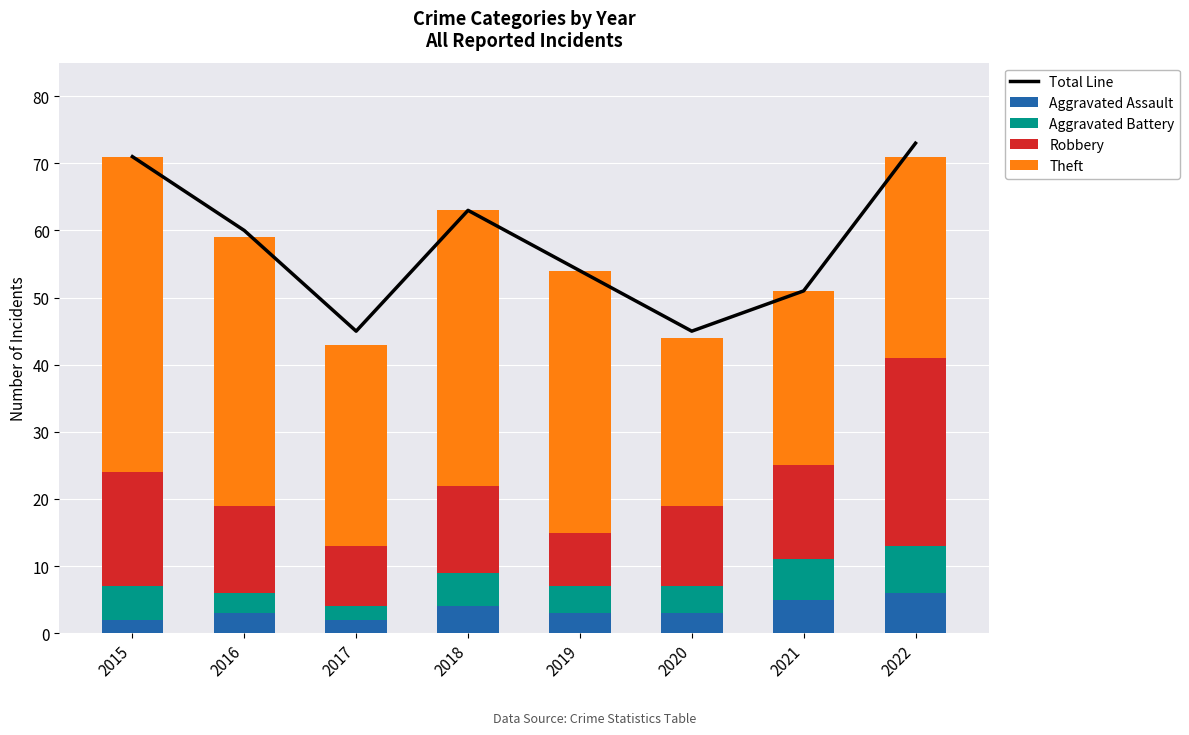

Between 2017 and 2018, which series saw the biggest shift?

Total Line